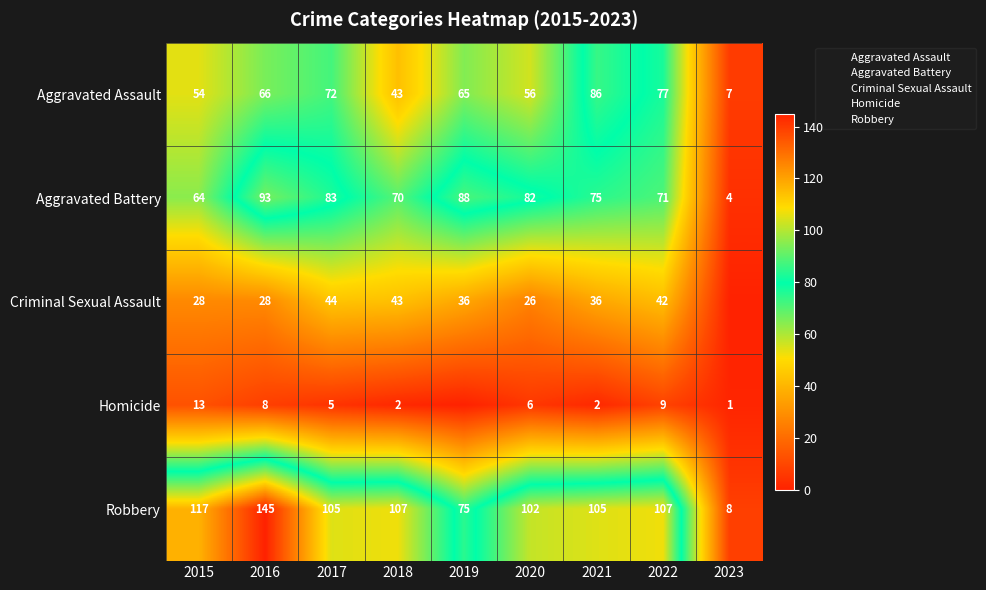

What is the average value of the Criminal Sexual Assault series?

31